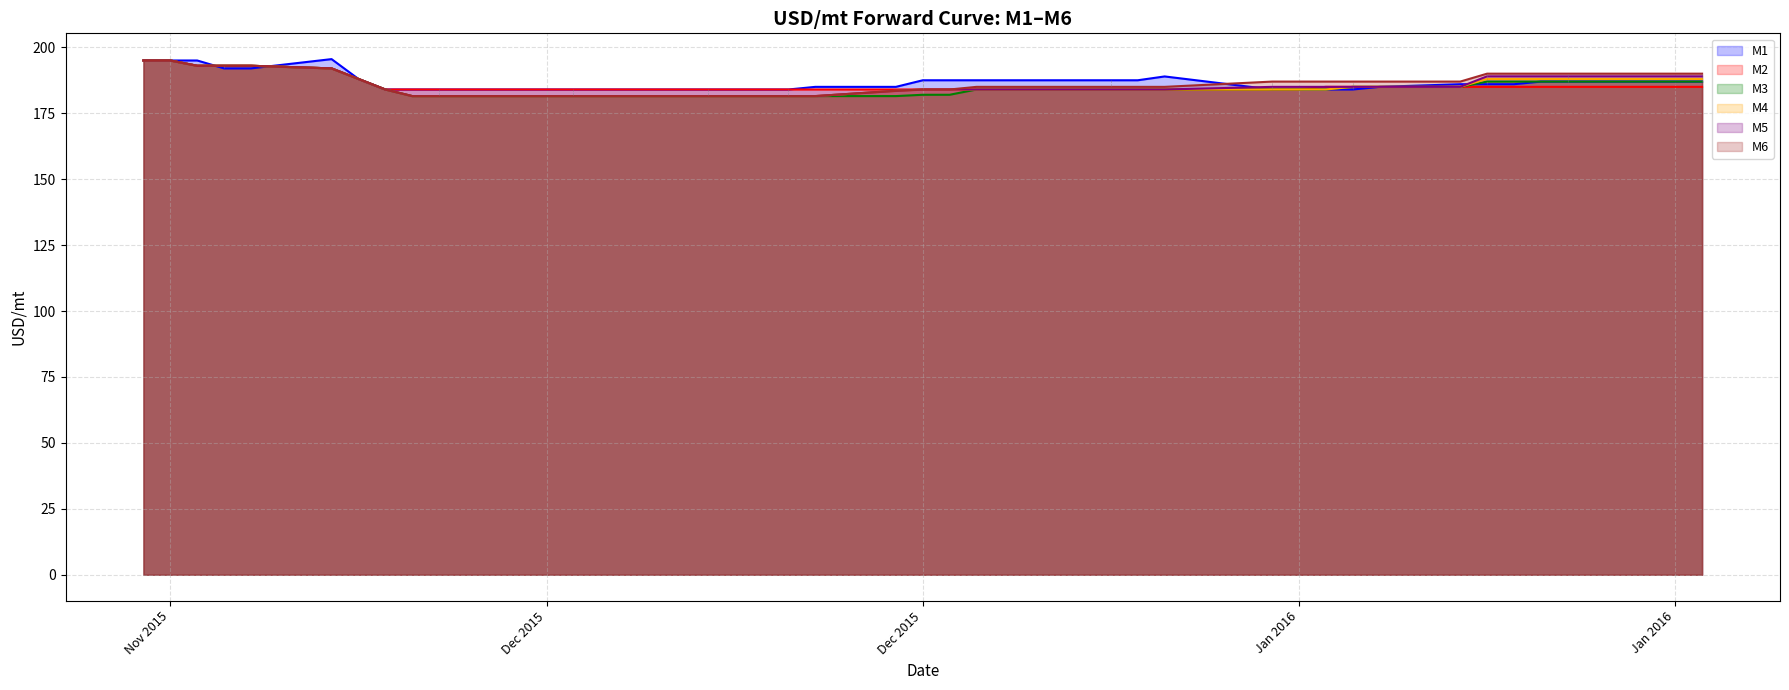

What is the minimum value for M6?

181.5